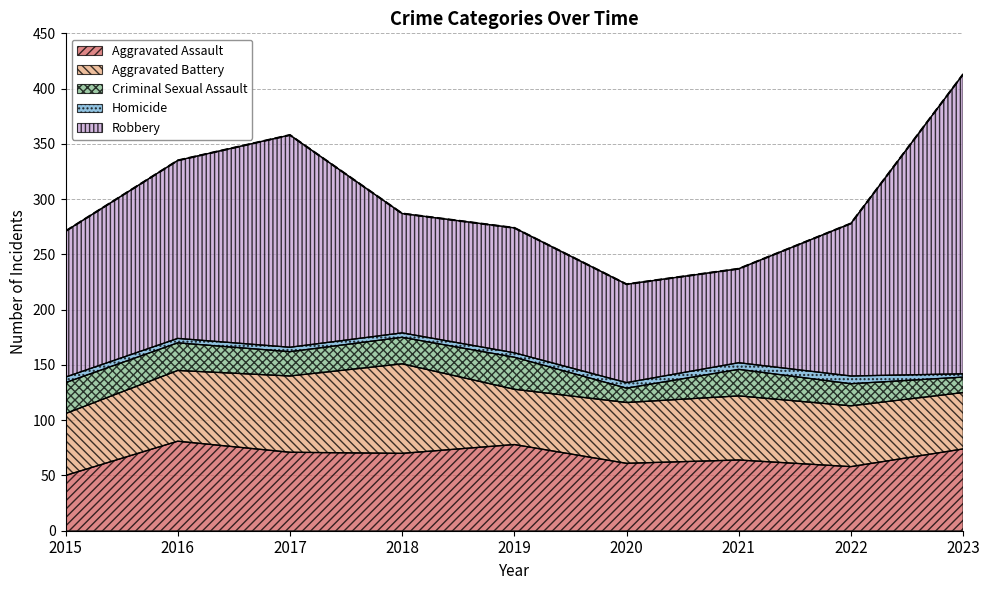

True or false: Aggravated Battery has more than 1 interior local peaks.

True